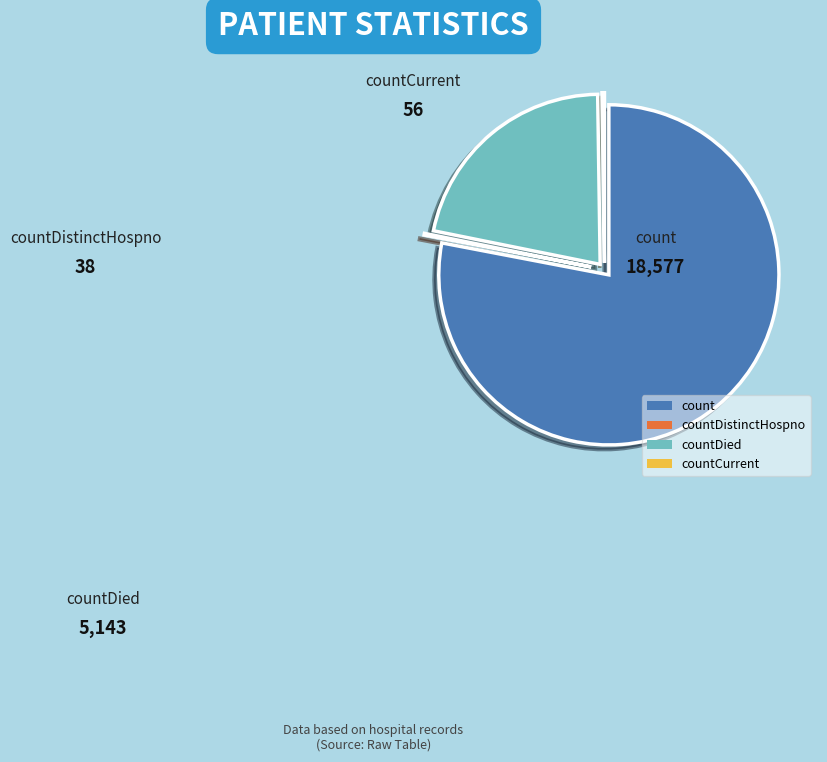

Which category accounts for the majority?

count